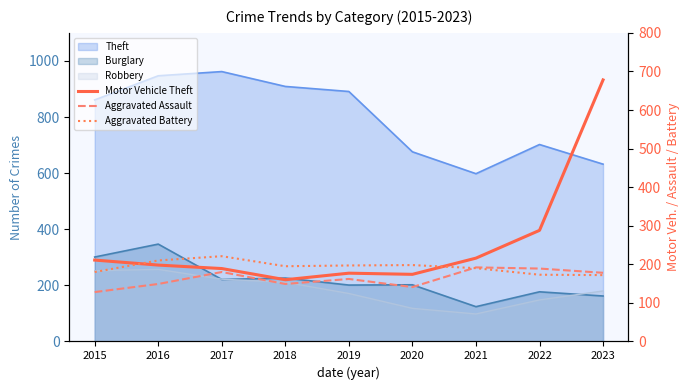

Is it true that Aggravated Battery equals 221 at 2017?

True